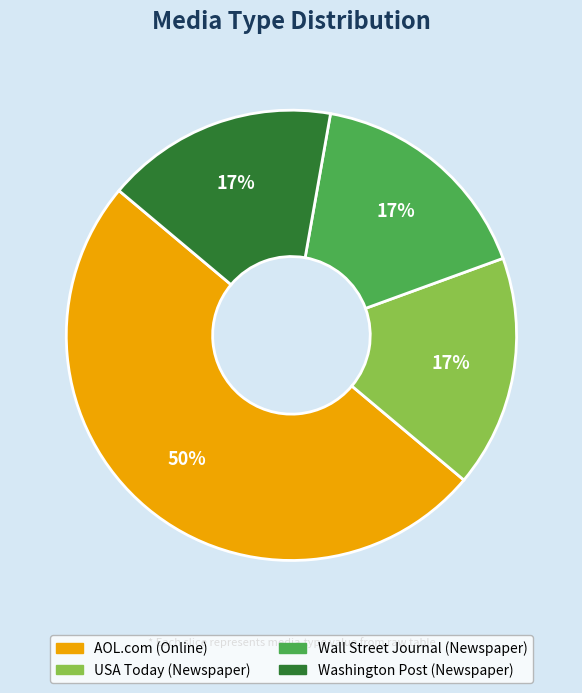

Is the sum of USA Today and AOL.com greater than half?

Yes